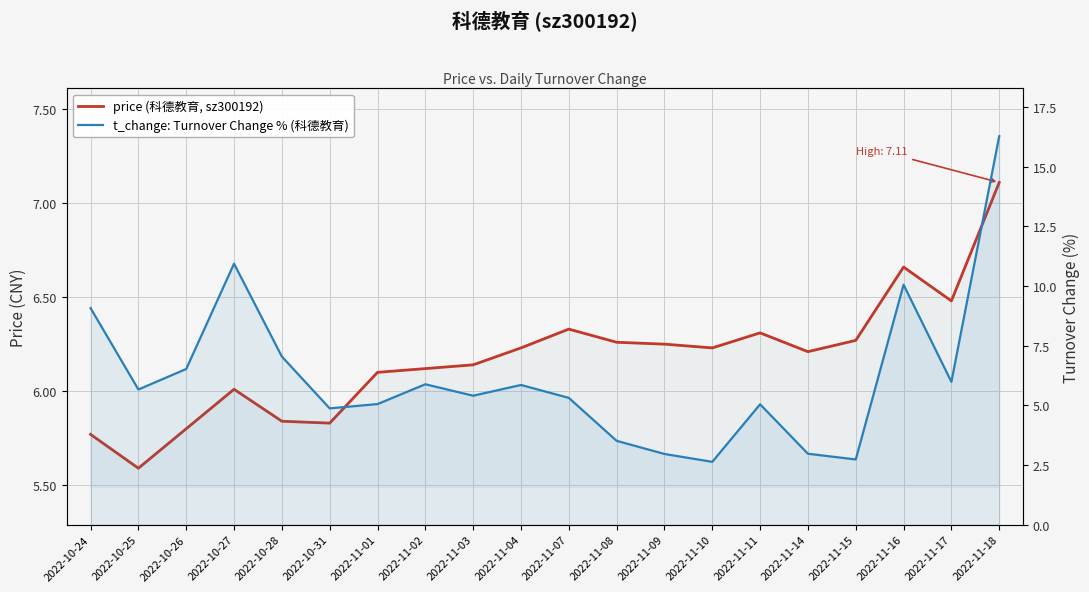

Reading left to right, list all the values displayed in this chart.

price (科德教育, sz300192): 5.8	5.6	5.8	6.0	5.8	5.8	6.1	6.1	6.1	6.2	6.3	6.3	6.2	6.2	6.3	6.2	6.3	6.7	6.5	7.1
t_change: Turnover Change % (科德教育): 9.1	5.7	6.5	10.9	7.0	4.9	5.0	5.9	5.4	5.8	5.3	3.5	3.0	2.6	5.0	3.0	2.7	10.1	6.0	16.3